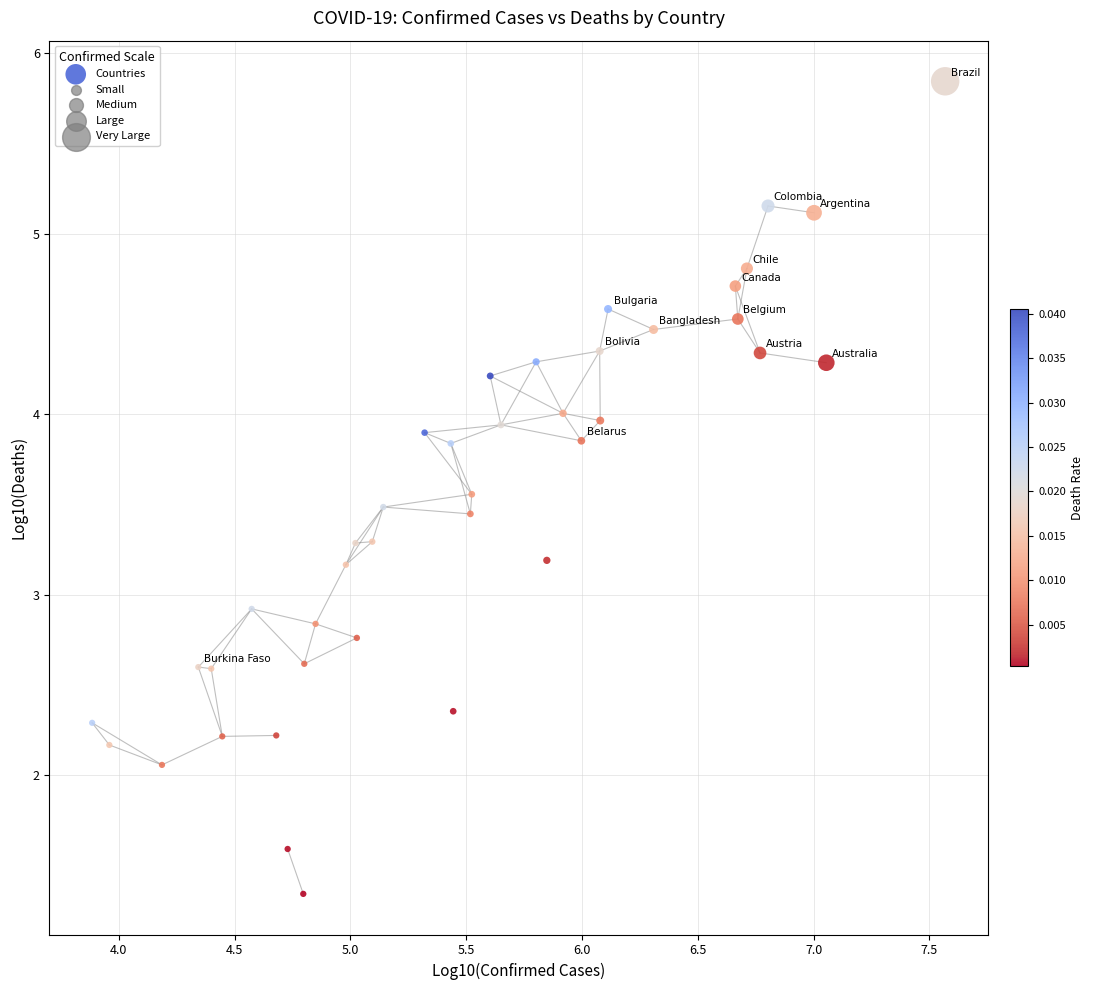

What is the range of X values (max minus min)?

3.7